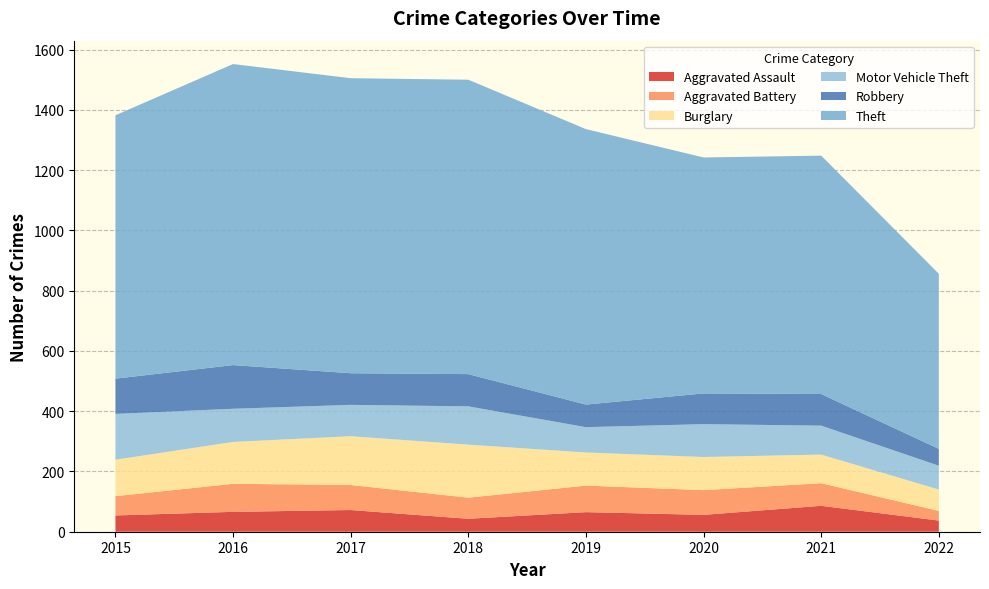

Reading right to left, transcribe all the data shown in this chart.

Aggravated Assault: 37	86	56	65	43	72	66	54
Aggravated Battery: 32	75	82	88	70	83	93	64
Burglary: 71	95	110	110	176	162	139	121
Motor Vehicle Theft: 79	96	109	84	127	104	110	152
Robbery: 56	105	102	75	107	105	145	117
Theft: 581	791	783	914	977	979	999	874